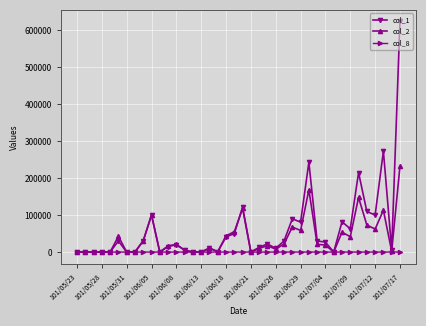

Which series has the widest spread of values?

col_1